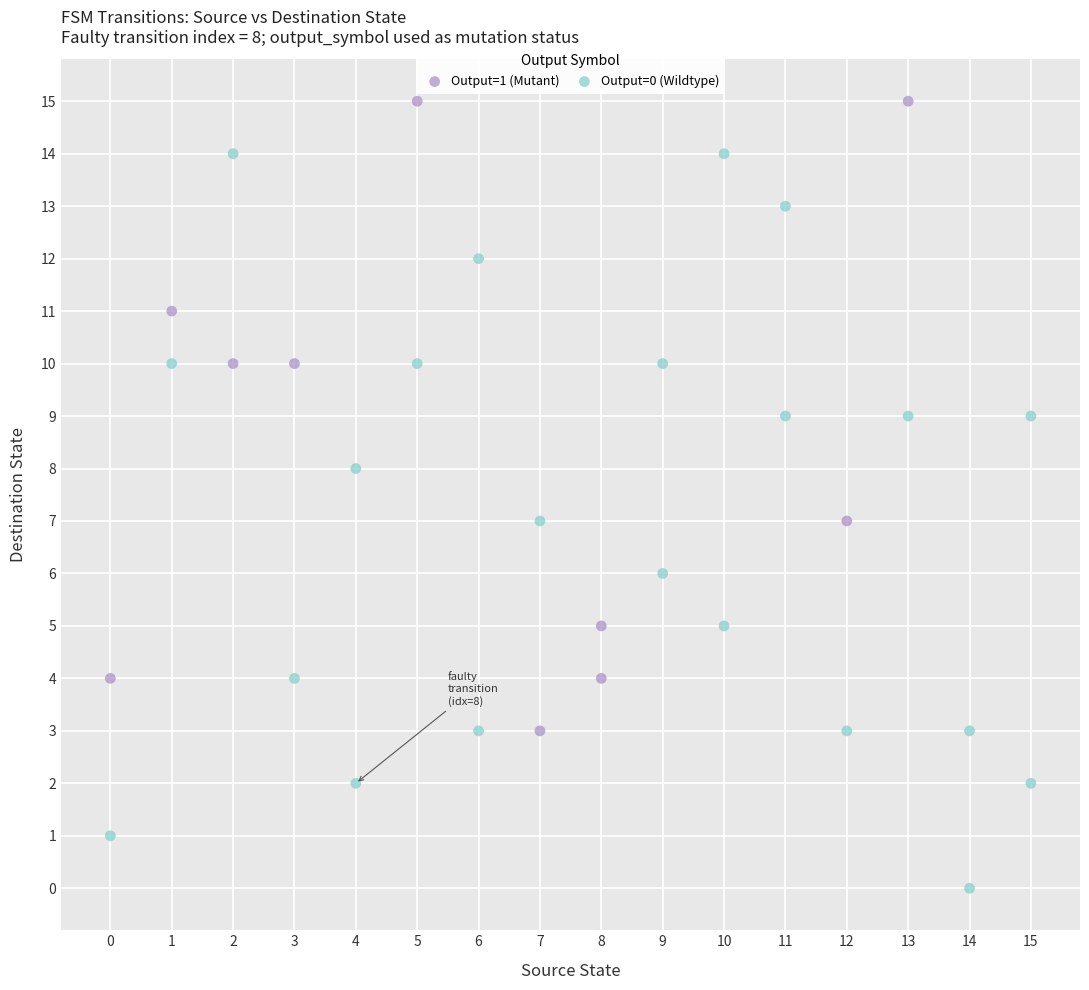

Which series reaches the maximum Y coordinate?

Output=1 (Mutant)